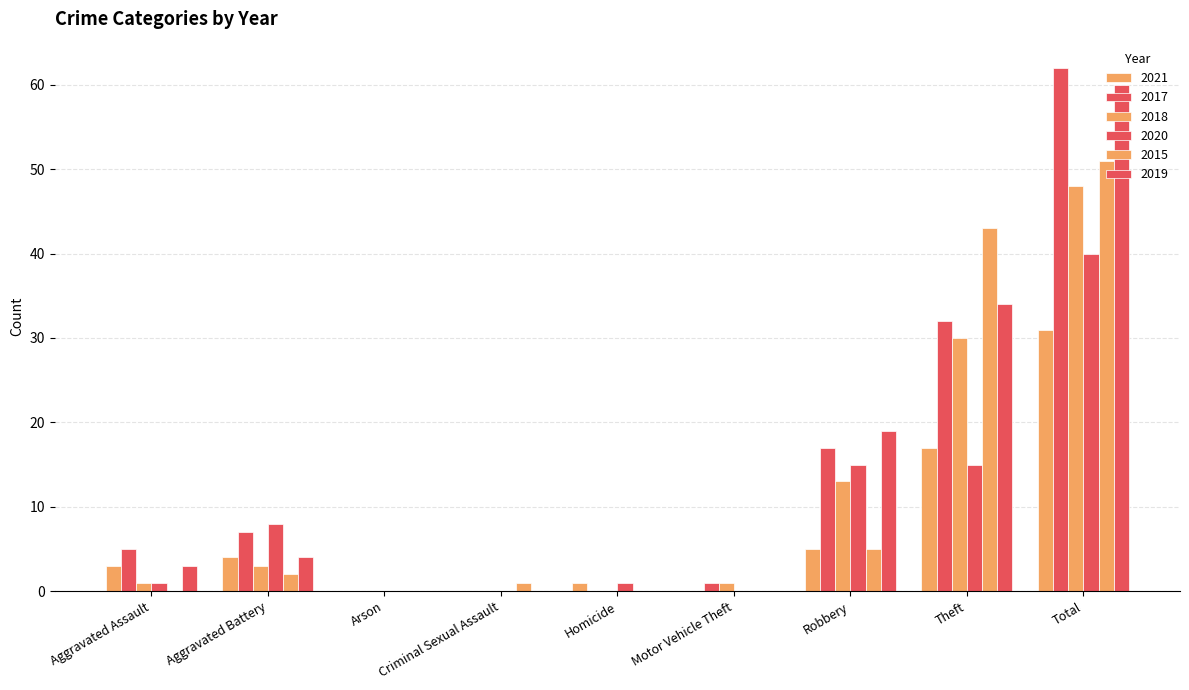

Count the number of data series in this chart.

6